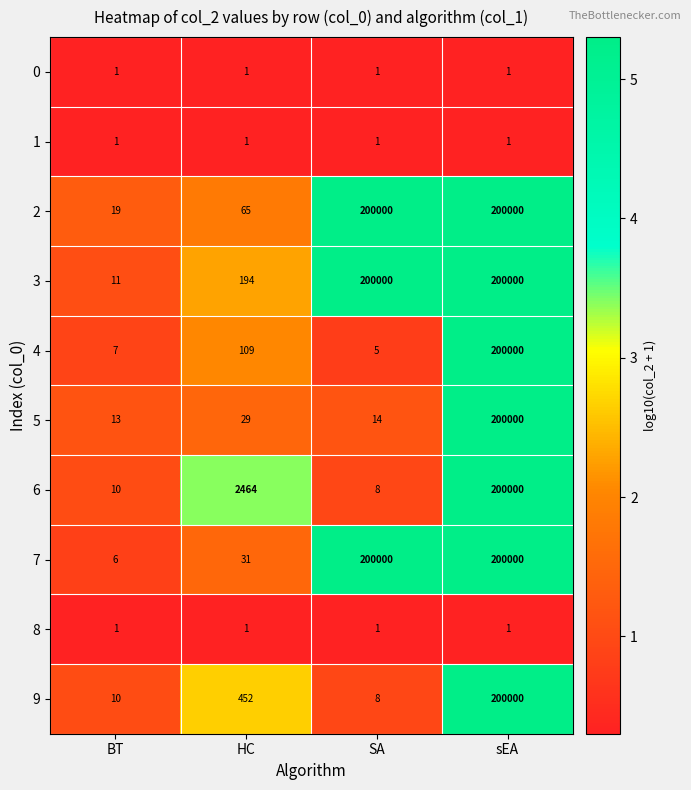

What is the spread (max minus min) of values at SA?

199999